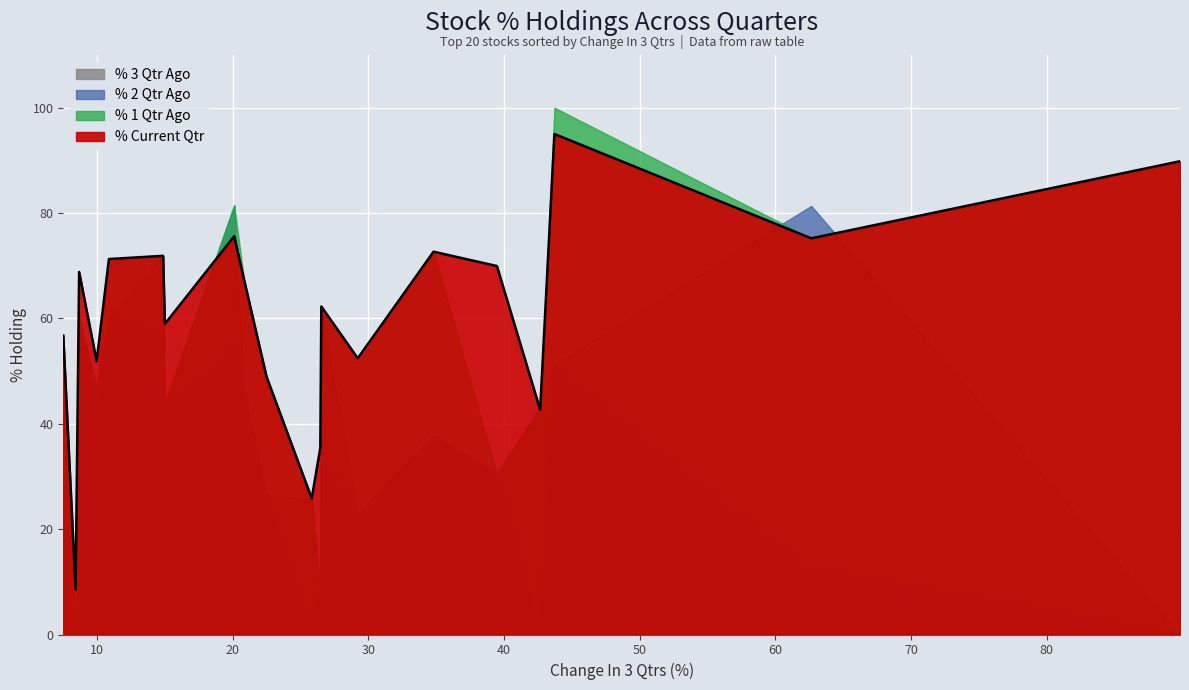

True or false: % 1 Qtr Ago and % 3 Qtr Ago intersect in this chart.

True